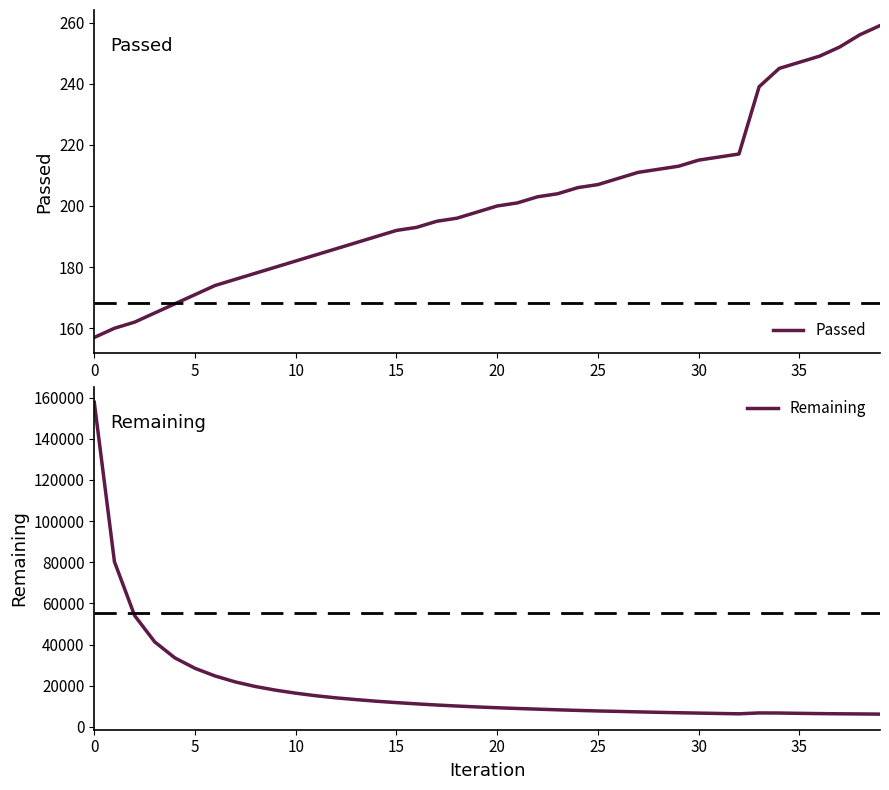

What is the difference between the second highest and second lowest values in the Remaining series?

73981